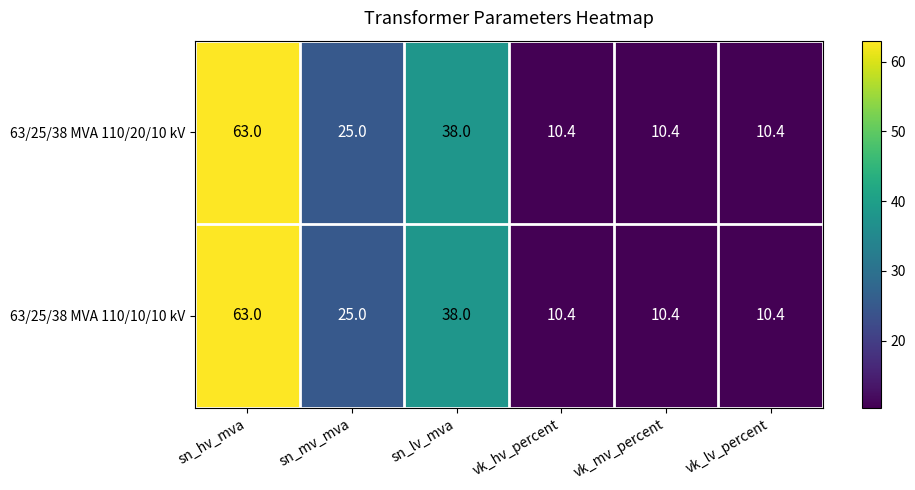

The value of 63/25/38 MVA 110/20/10 kV at sn_mv_mva is 13.9. True or false?

False